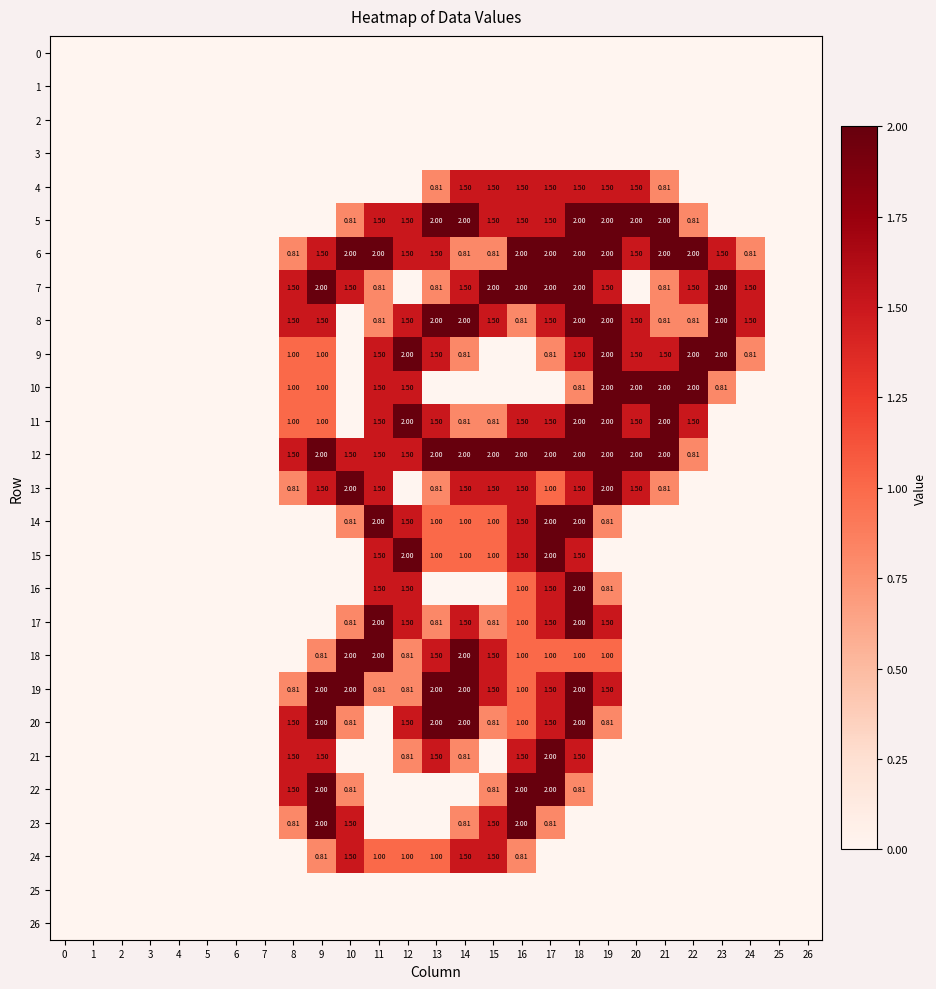

Which series changed the most between 13 and 17?

row_22